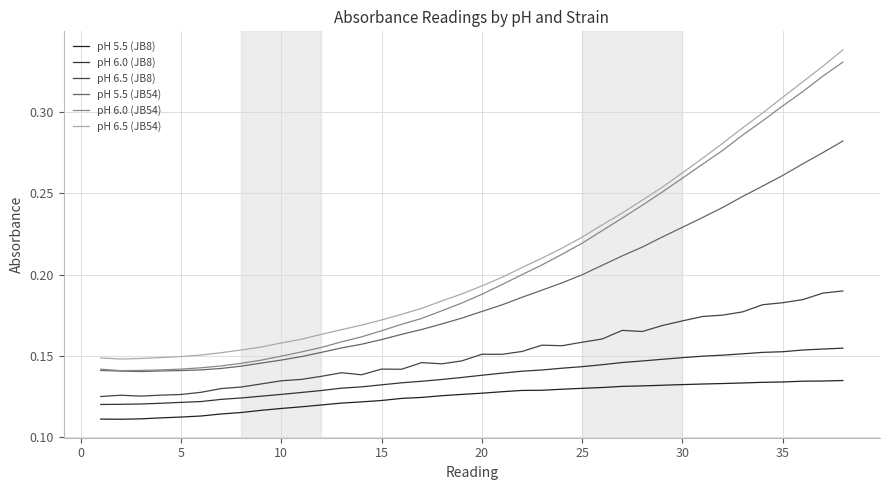

Is this an area chart (filled region under the line)?

No